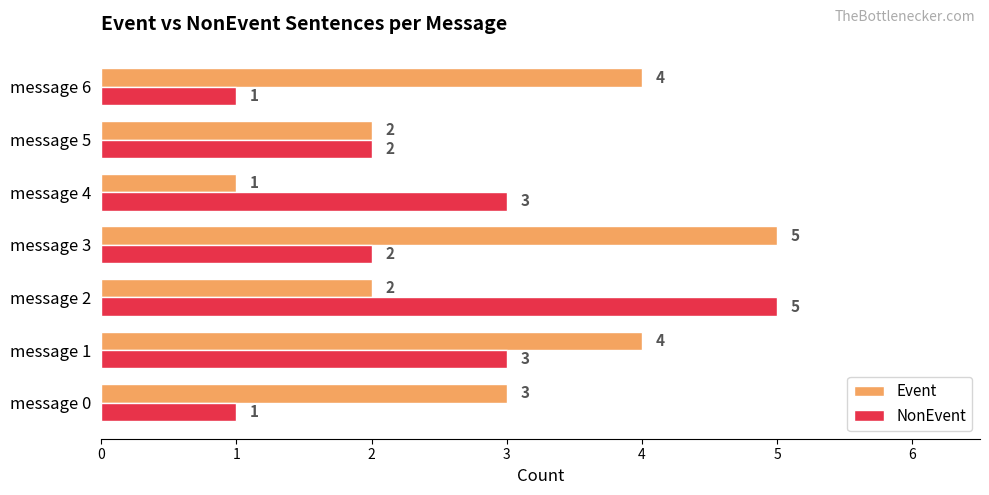

What is the greatest value displayed?

5